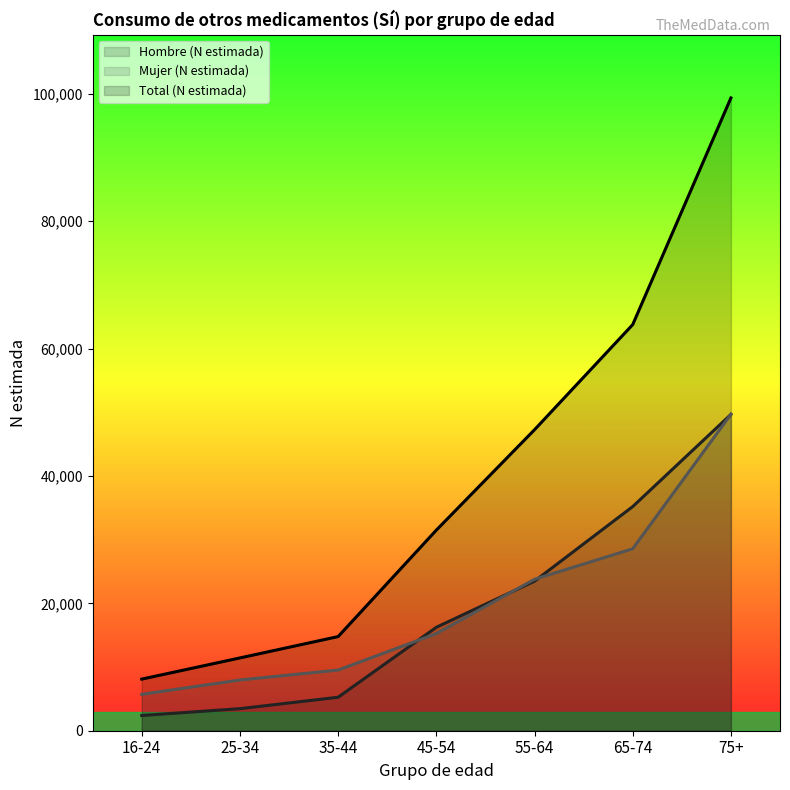

Does the chart have visible grid lines?

No